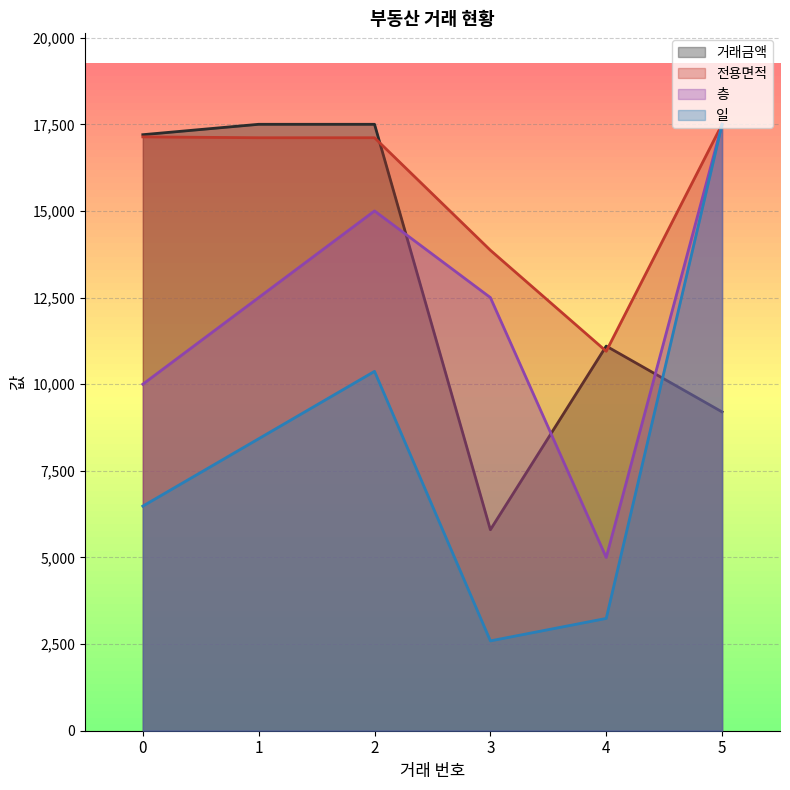

Reading left to right, what are all the values shown in this chart?

거래금액: 17200.0	17500.0	17500.0	5800.0	11100.0	9200.0
전용면적: 17137.0	17112.0	17112.0	13865.2	10950.9	17500.0
층: 10000.0	12500.0	15000.0	12500.0	5000.0	17500.0
일: 6481.5	8425.9	10370.4	2592.6	3240.7	17500.0